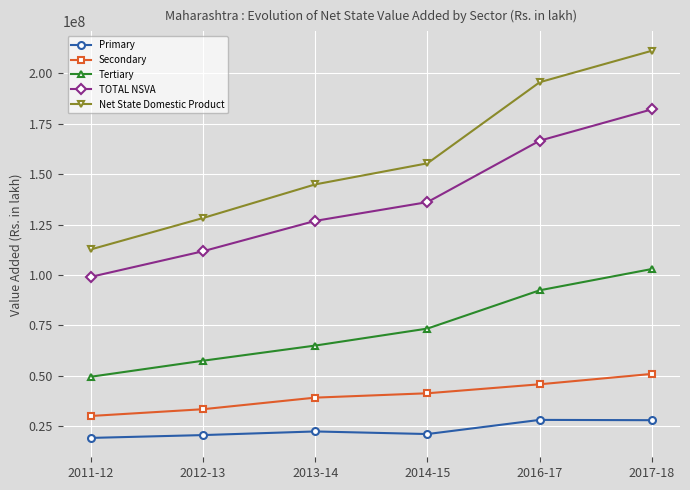

At which category is the sum across all series the highest?

2017-18